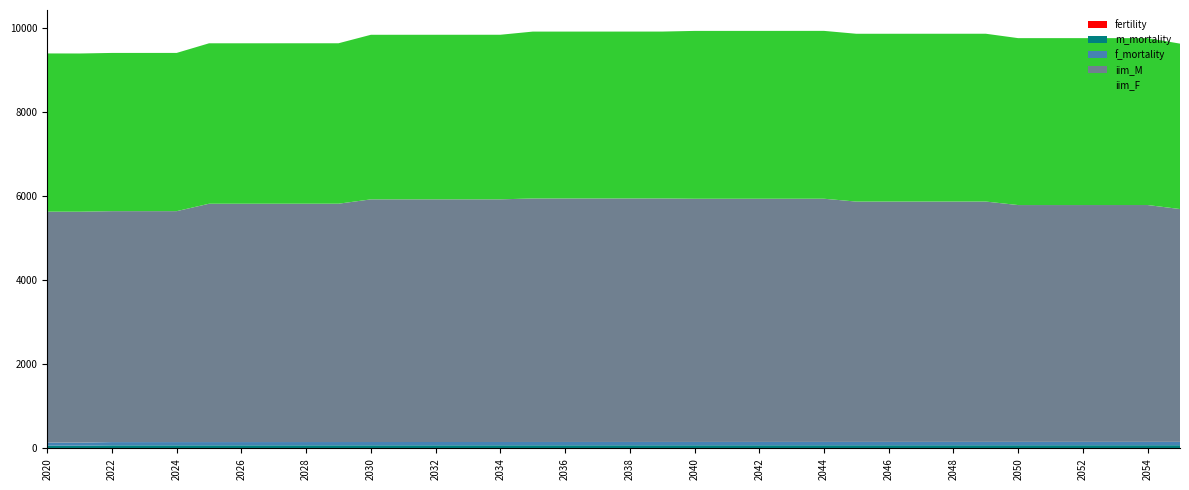

Reading left to right, list all the values displayed in this chart.

fertility: 2020=2.4	2021=2.4	2022=2.4	2023=2.4	2024=2.4	2025=2.4	2026=2.4	2027=2.4	2028=2.4	2029=2.4	2030=2.4	2031=2.4	2032=2.4	2033=2.4	2034=2.4	2035=2.4	2036=2.4	2037=2.4	2038=2.4	2039=2.4	2040=2.4	2041=2.4	2042=2.4	2043=2.4	2044=2.4	2045=2.4	2046=2.4	2047=2.4	2048=2.4	2049=2.4	2050=2.4	2051=2.4	2052=2.4	2053=2.4	2054=2.4	2055=2.4
m_mortality: 2020=63.5	2021=62.4	2022=70.7	2023=70.7	2024=70.8	2025=70.9	2026=71.0	2027=71.1	2028=71.2	2029=71.3	2030=71.4	2031=71.5	2032=71.6	2033=71.7	2034=71.7	2035=71.8	2036=71.9	2037=72.0	2038=72.1	2039=72.1	2040=72.2	2041=72.3	2042=72.4	2043=72.4	2044=72.5	2045=72.6	2046=72.7	2047=72.7	2048=72.8	2049=72.9	2050=73.0	2051=73.0	2052=73.1	2053=73.2	2054=73.2	2055=73.3
f_mortality: 2020=72.5	2021=72.1	2022=77.2	2023=77.2	2024=77.4	2025=77.5	2026=77.6	2027=77.7	2028=77.8	2029=77.9	2030=78.0	2031=78.1	2032=78.3	2033=78.4	2034=78.5	2035=78.6	2036=78.6	2037=78.7	2038=78.8	2039=78.9	2040=79.0	2041=79.1	2042=79.2	2043=79.3	2044=79.4	2045=79.4	2046=79.5	2047=79.6	2048=79.7	2049=79.7	2050=79.8	2051=79.9	2052=79.9	2053=80.0	2054=80.1	2055=80.1
iim_M: 2020=5492.8	2021=5492.8	2022=5492.8	2023=5492.8	2024=5492.8	2025=5668.8	2026=5668.8	2027=5668.8	2028=5668.8	2029=5668.8	2030=5771.6	2031=5771.6	2032=5771.6	2033=5771.6	2034=5771.6	2035=5792.0	2036=5792.0	2037=5792.0	2038=5792.0	2039=5792.0	2040=5784.3	2041=5784.3	2042=5784.3	2043=5784.3	2044=5784.3	2045=5716.4	2046=5716.4	2047=5716.4	2048=5716.4	2049=5716.4	2050=5633.0	2051=5633.0	2052=5633.0	2053=5633.0	2054=5633.0	2055=5537.4
iim_F: 2020=3763.4	2021=3763.4	2022=3763.4	2023=3763.4	2024=3763.4	2025=3816.0	2026=3816.0	2027=3816.0	2028=3816.0	2029=3816.0	2030=3914.7	2031=3914.7	2032=3914.7	2033=3914.7	2034=3914.7	2035=3969.1	2036=3969.1	2037=3969.1	2038=3969.1	2039=3969.1	2040=3992.5	2041=3992.5	2042=3992.5	2043=3992.5	2044=3992.5	2045=3991.4	2046=3991.4	2047=3991.4	2048=3991.4	2049=3991.4	2050=3970.1	2051=3970.1	2052=3970.1	2053=3970.1	2054=3970.1	2055=3934.5